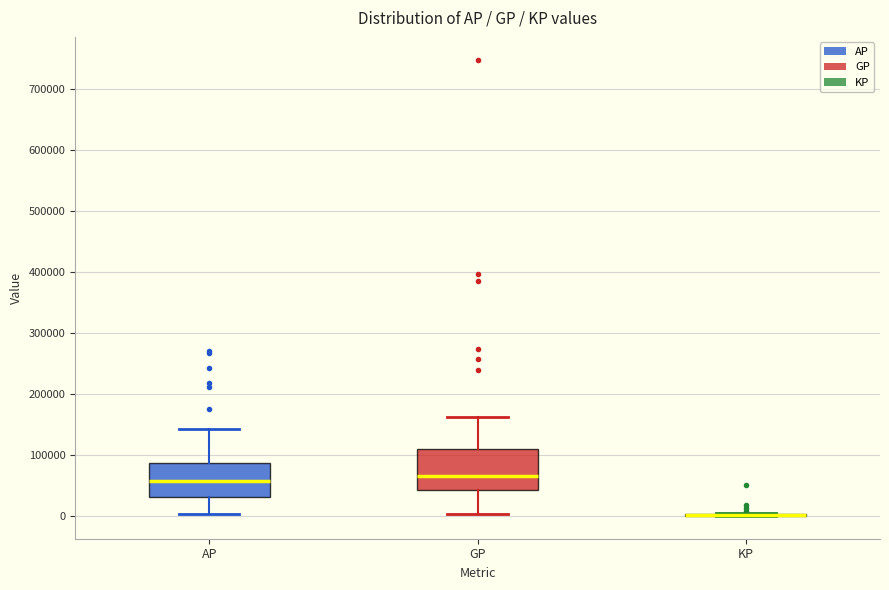

Where does the lower whisker of the box for GP end on the y-axis? The values are not printed on the chart, so give them approximately, as read against the axis.

0